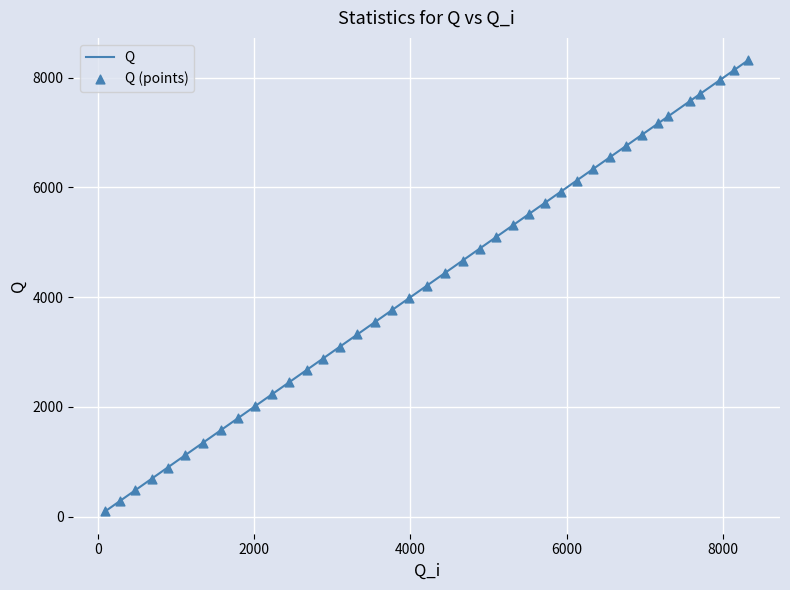

What is the difference between the maximum and minimum values?

8219